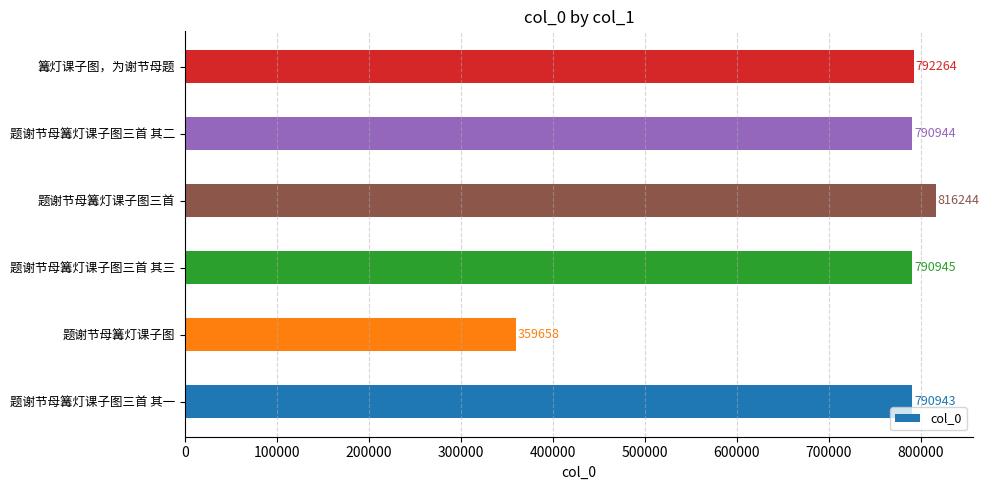

Count the number of categories in the chart.

6